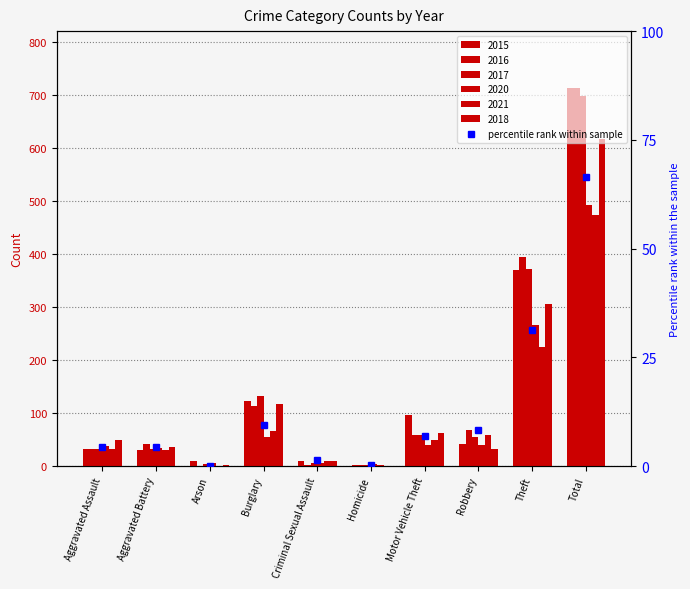

Where is the data nearest to the value 33?

Theft